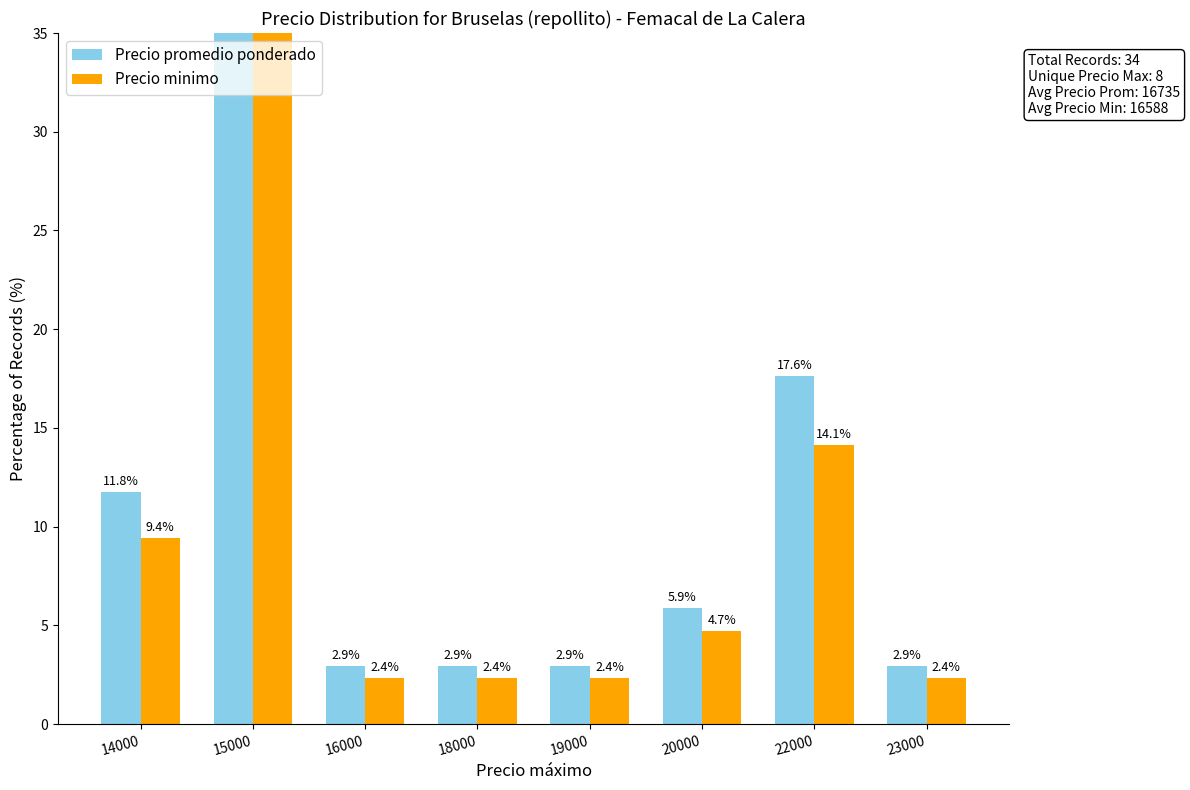

What is the difference between the Precio promedio ponderado values at 15000 and 16000?

50.0